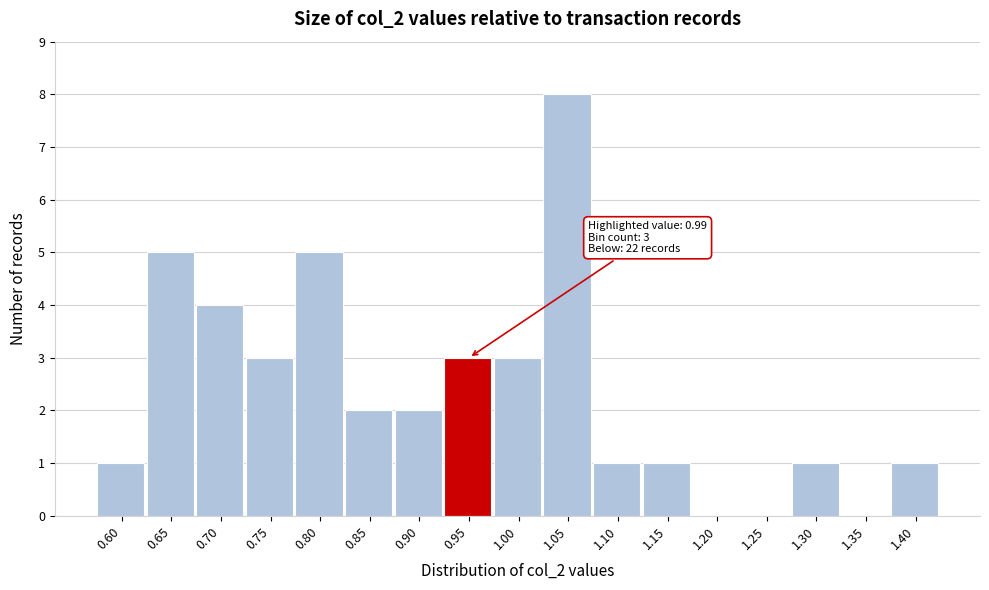

Reading left to right, transcribe all the data shown in this chart.

0.60=1	0.65=5	0.70=4	0.75=3	0.80=5	0.85=2	0.90=2	0.95=3	1.00=3	1.05=8	1.10=1	1.15=1	1.20=0	1.25=0	1.30=1	1.35=0	1.40=1